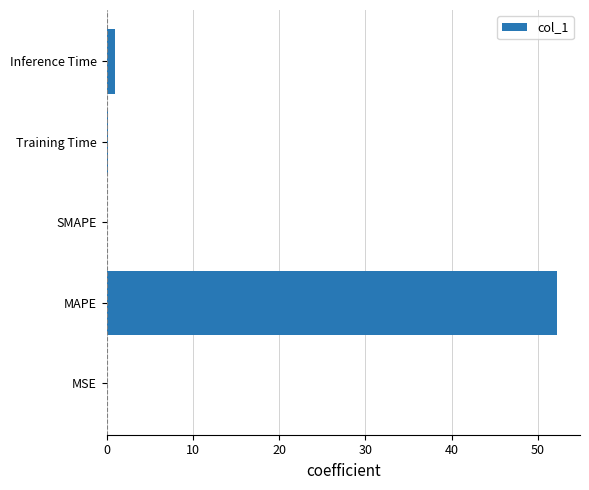

Is it true that the value at MAPE is 52.3?

True